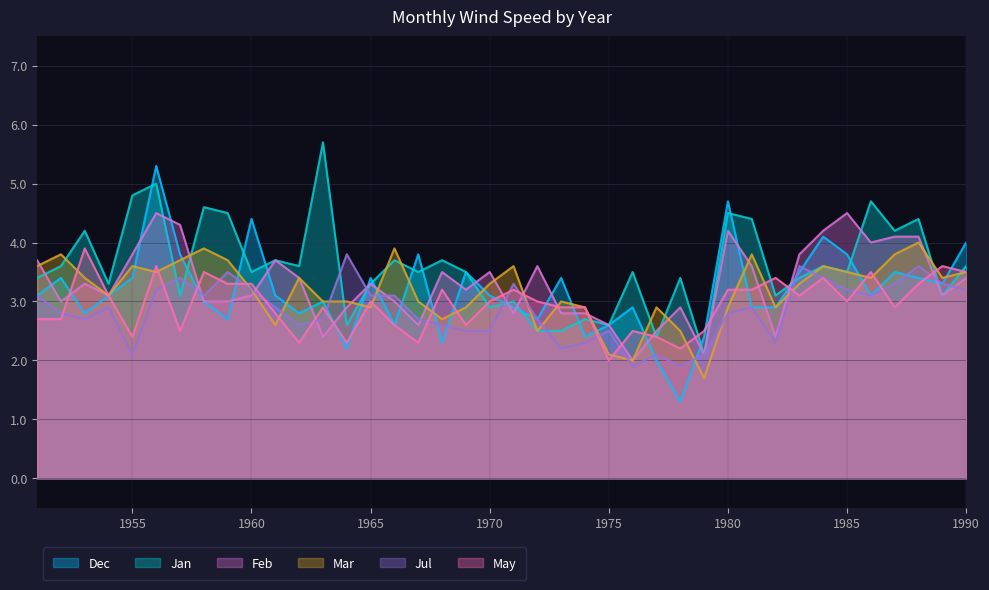

Which series has the largest total across all categories?

Jan